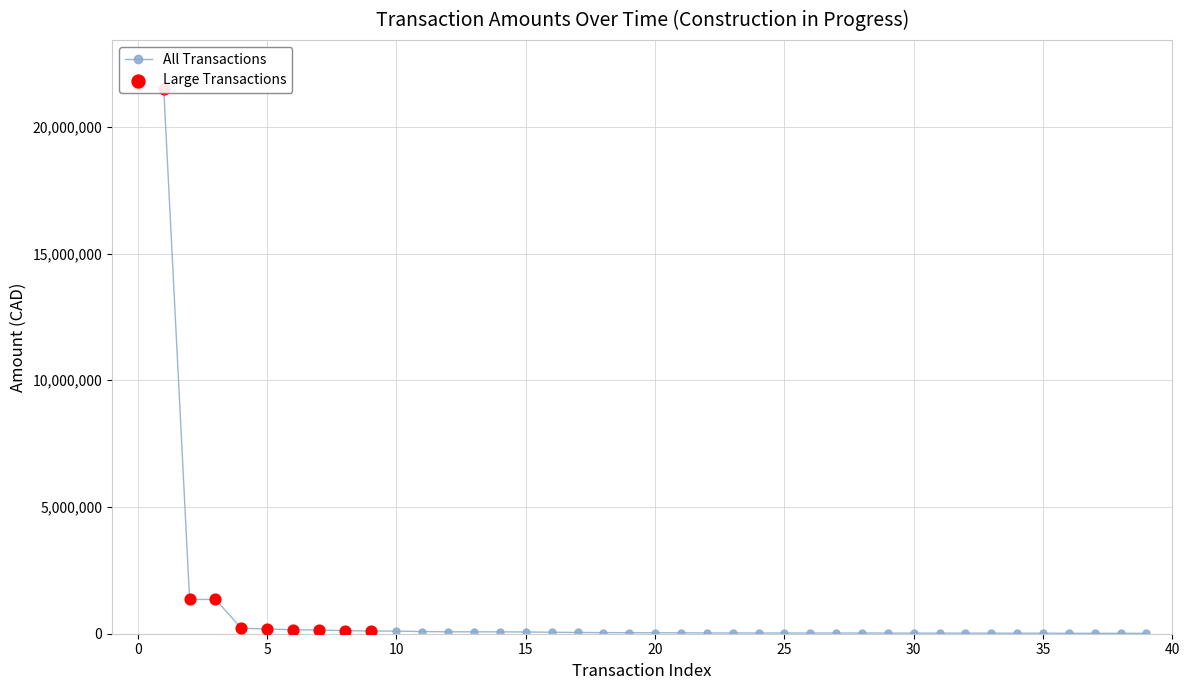

Which has a higher value, 29 or 14?

14